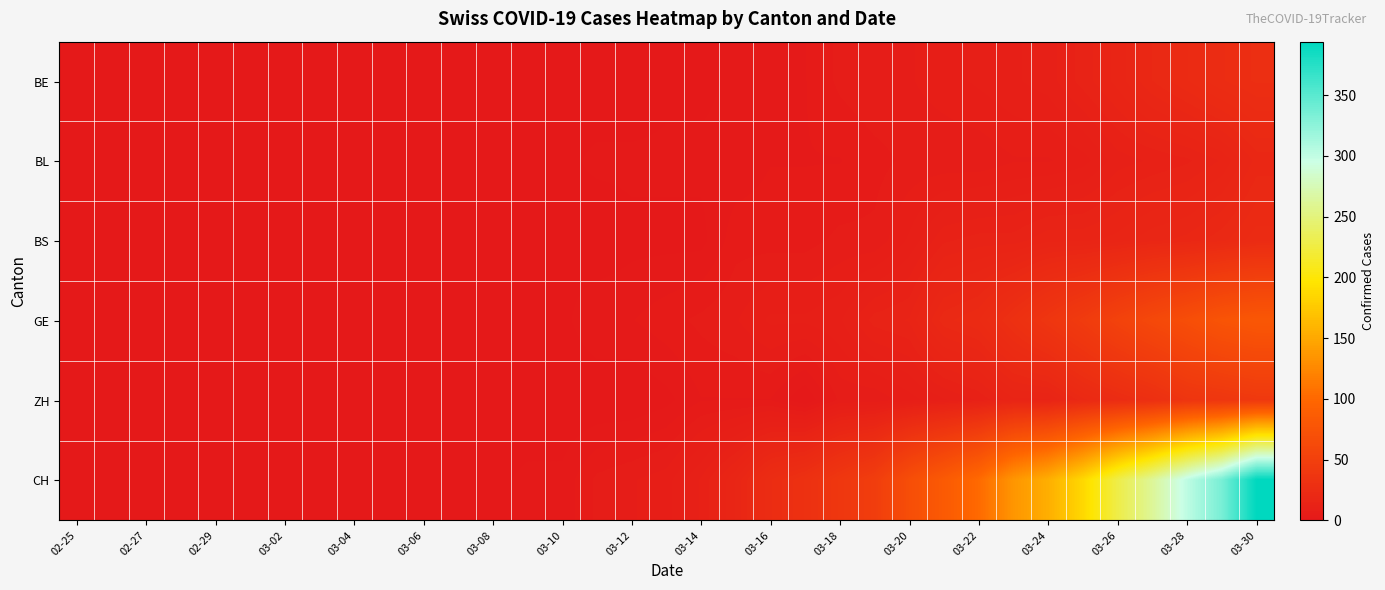

At how many categories does at least one series exceed 9?

17